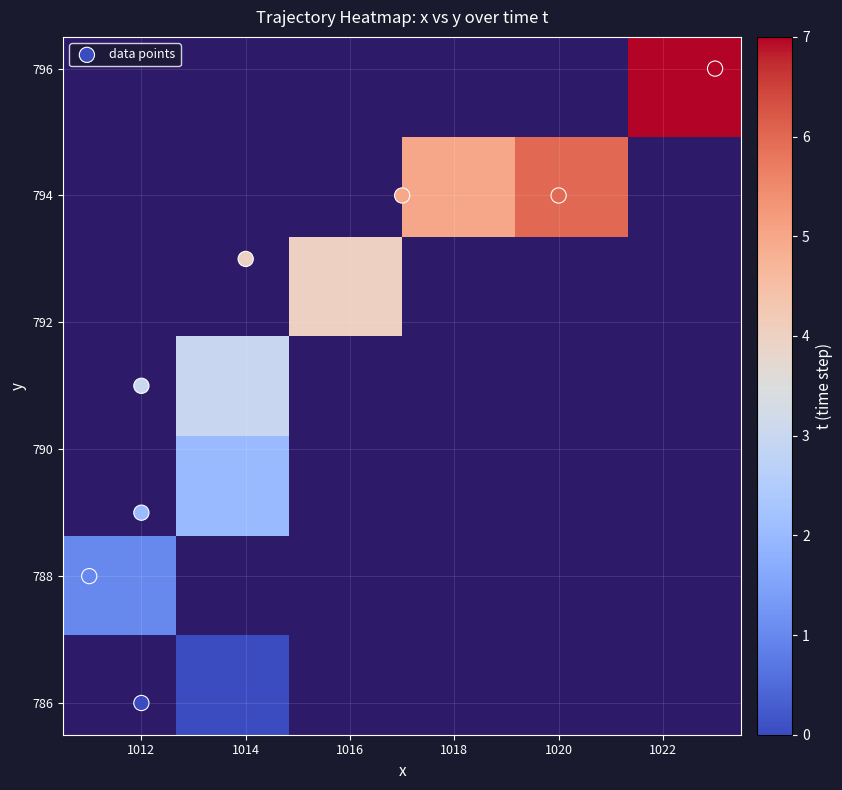

Which has a higher value, 4 or 7?

7